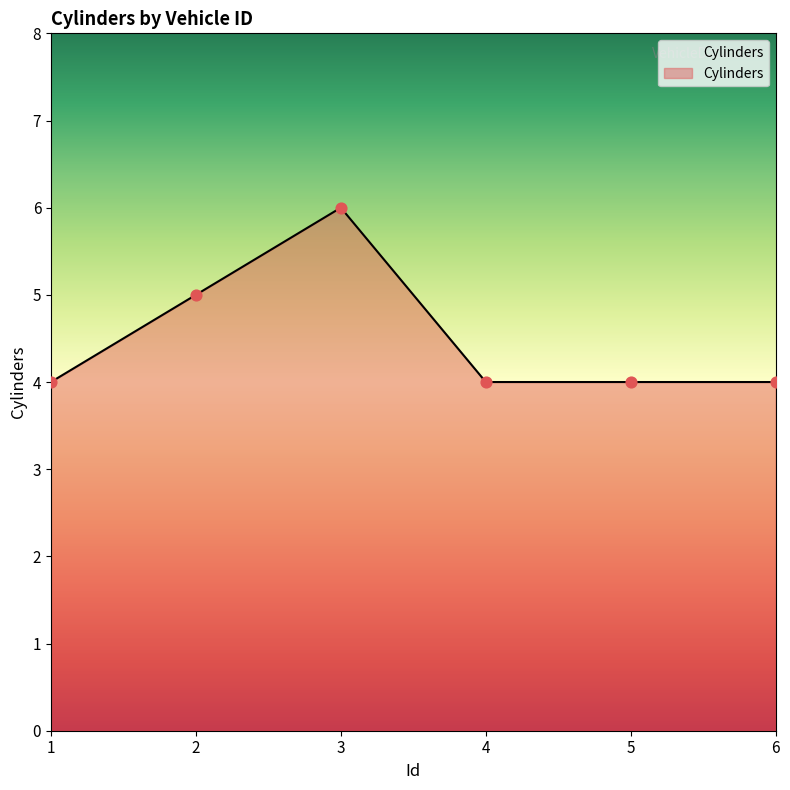

What is the ratio of the value at 6 to the value at 4?

1.0